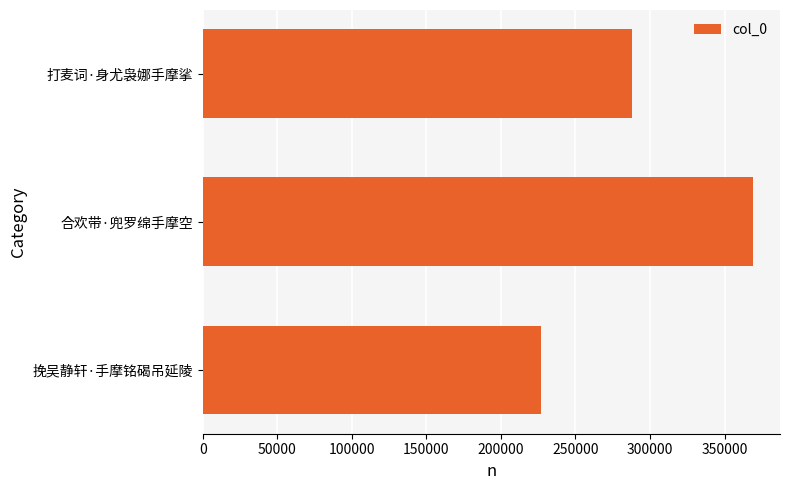

Reading bottom to top, extract all data points from this chart.

挽吴静轩·手摩铭碣吊延陵=226996	合欢带·兜罗绵手摩空=368687	打麦词·身尤袅娜手摩挲=288107